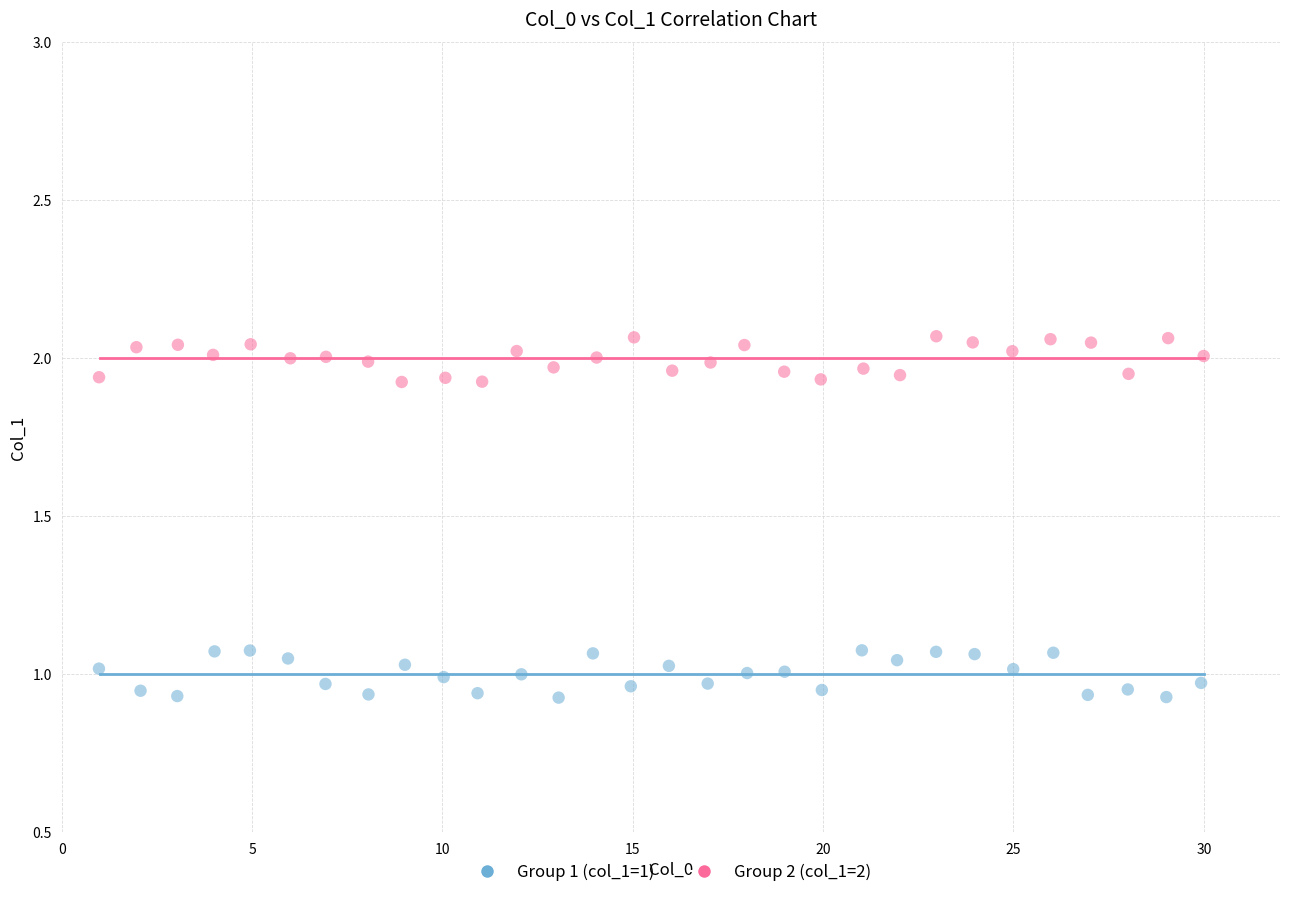

Which series has the largest Y range (max minus min)?

Group 1 (col_1=1)